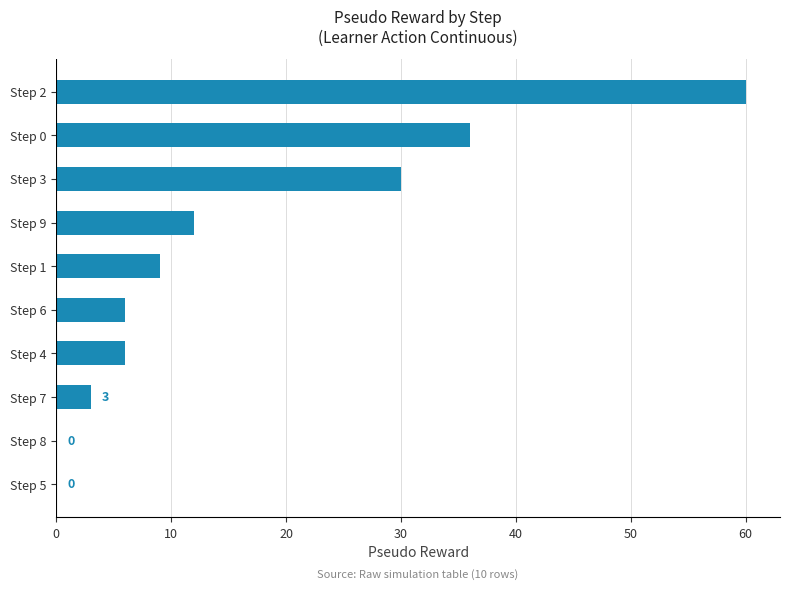

What is the change in value from Step 6 to Step 9?

+6